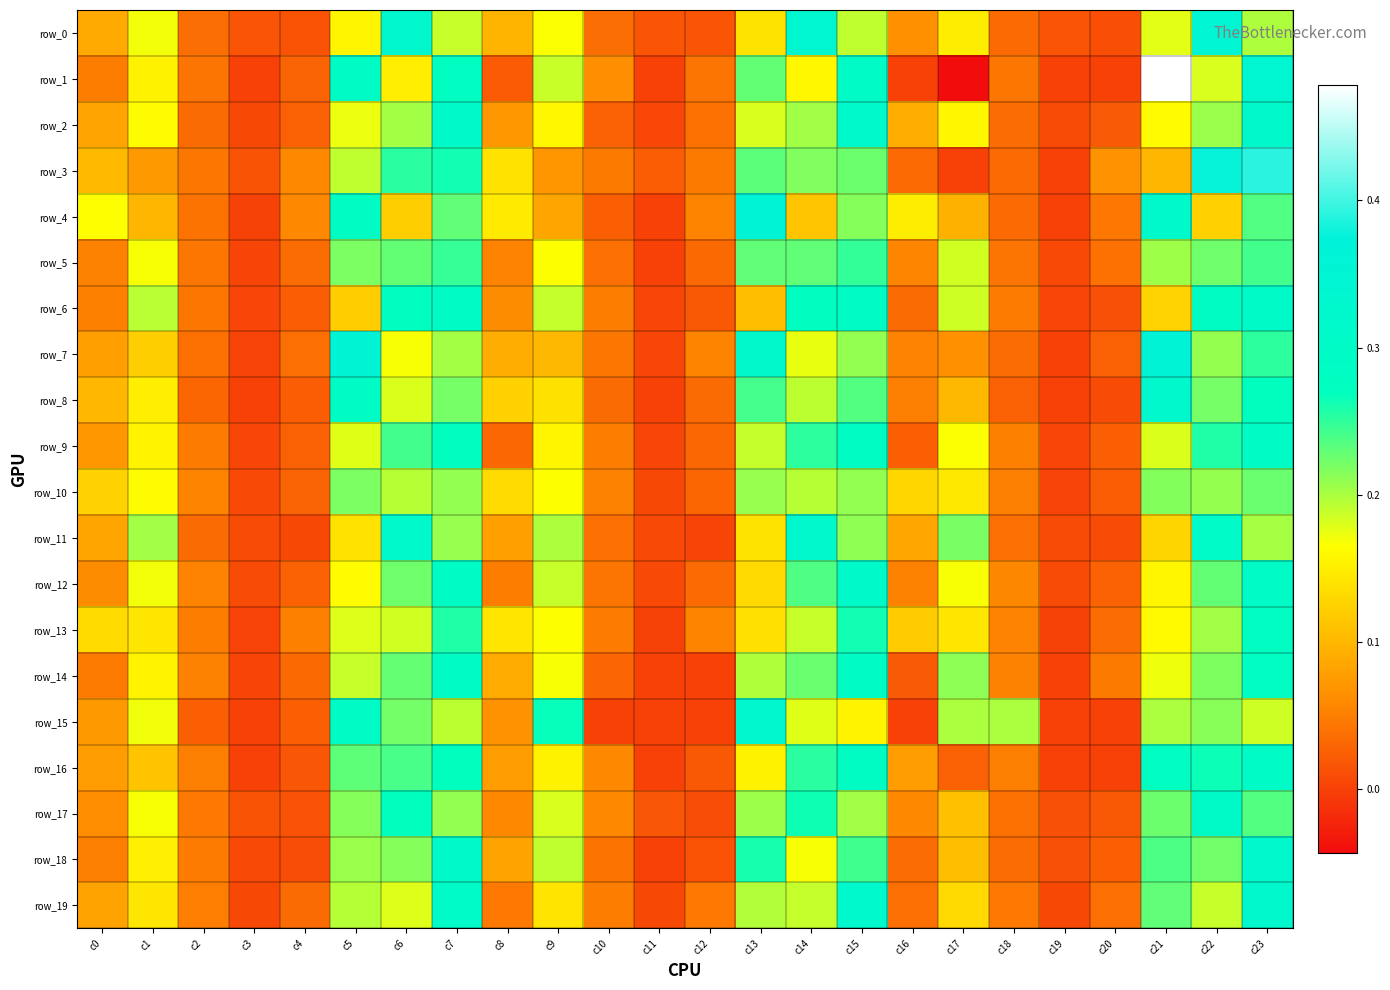

Is it true that row_9 equals 0.0 at c19?

True